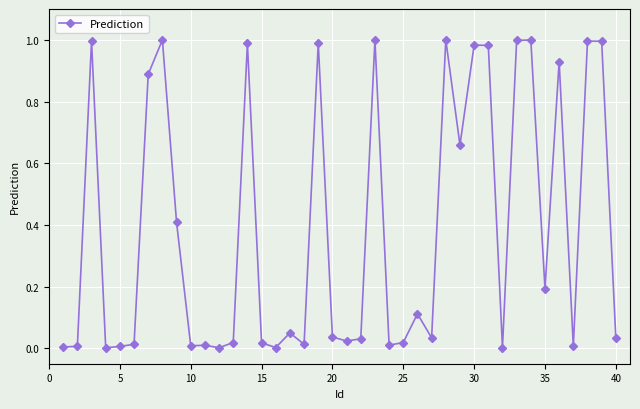

What is the sum of all values?

15.5